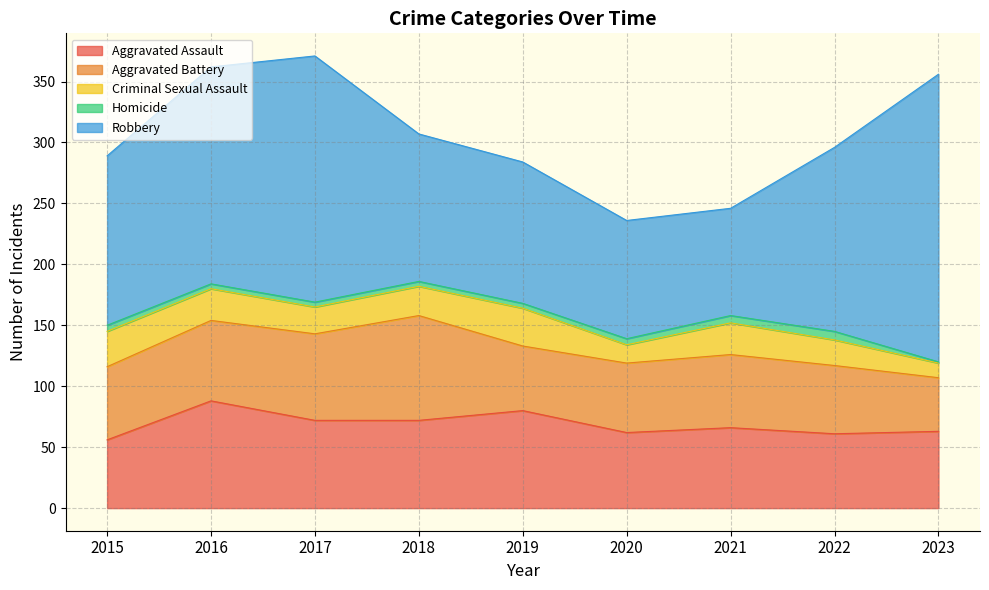

What is the total value across all series at 2017?

371